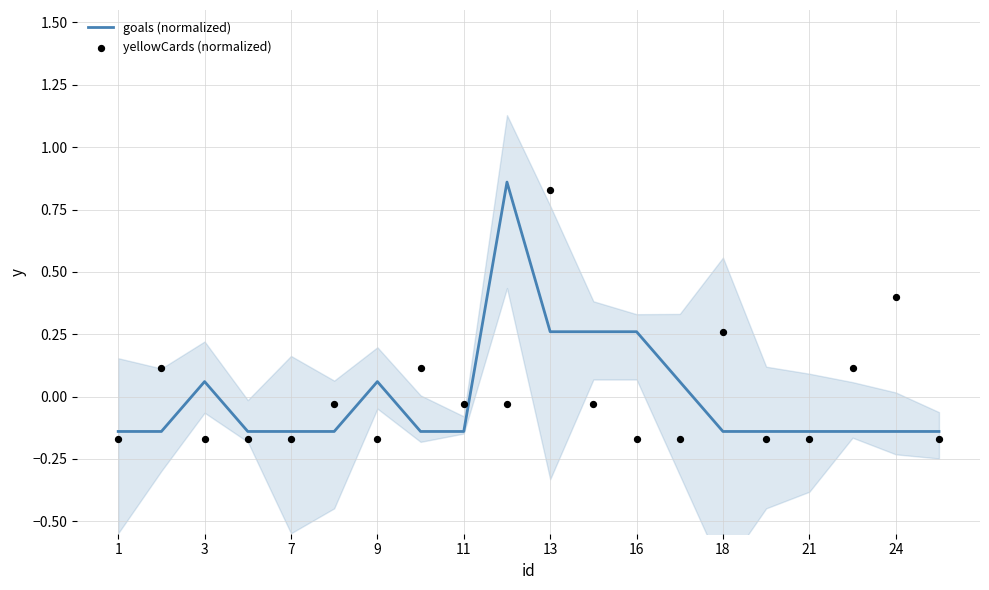

Which series has the widest spread of Y values?

goals (normalized)